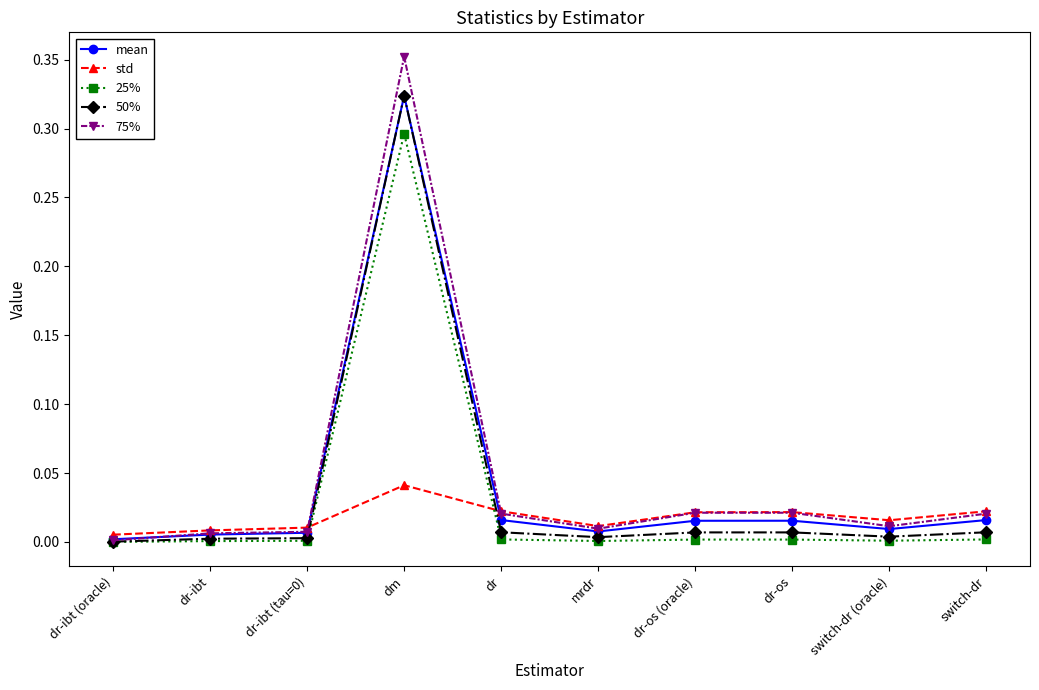

True or false: mean has a value of 0.0 at dr-os (oracle).

True